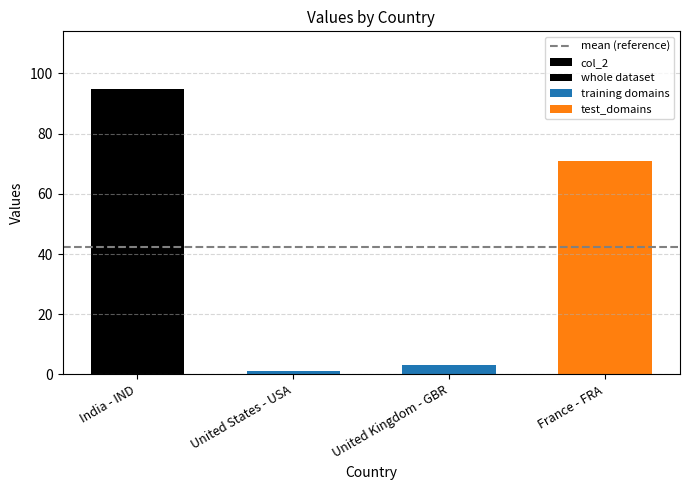

What is the value of the 4th bar from the left?

71